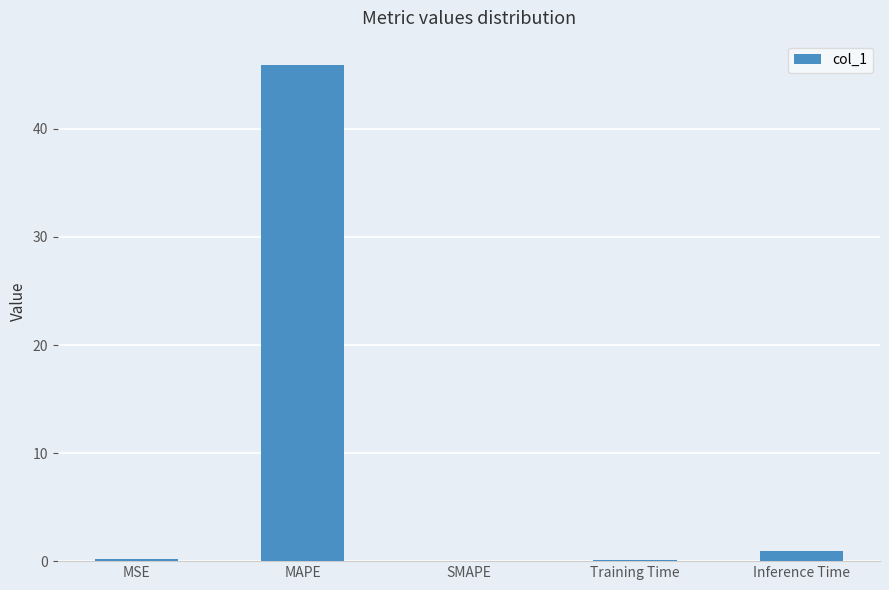

What is the greatest value displayed?

45.9